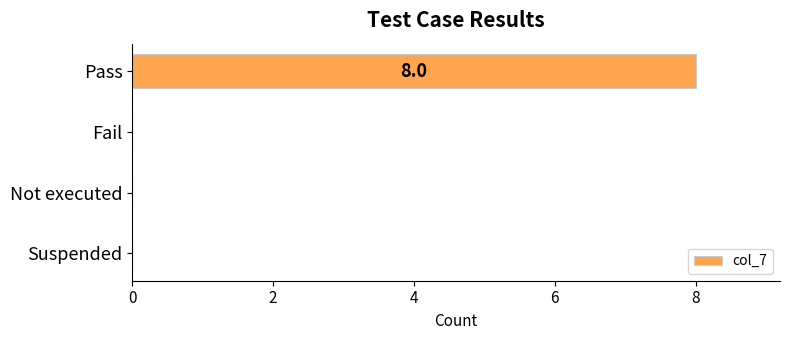

Reading top to bottom, list all the values displayed in this chart.

Pass=8	Fail=0	Not executed=0	Suspended=0